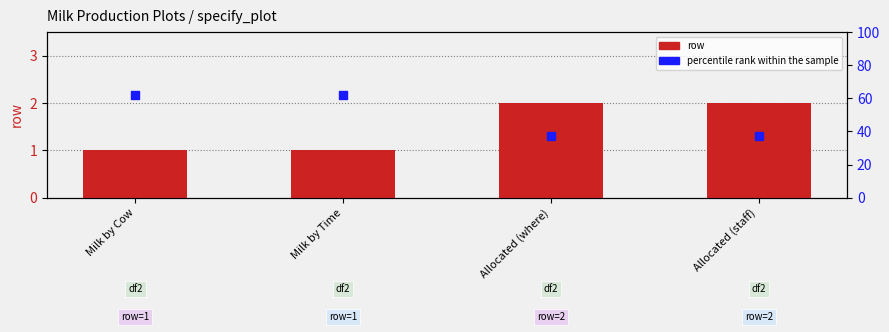

Is the value of percentile rank within the sample at Allocated (where) greater than the value of row at Allocated (staff)?

Yes